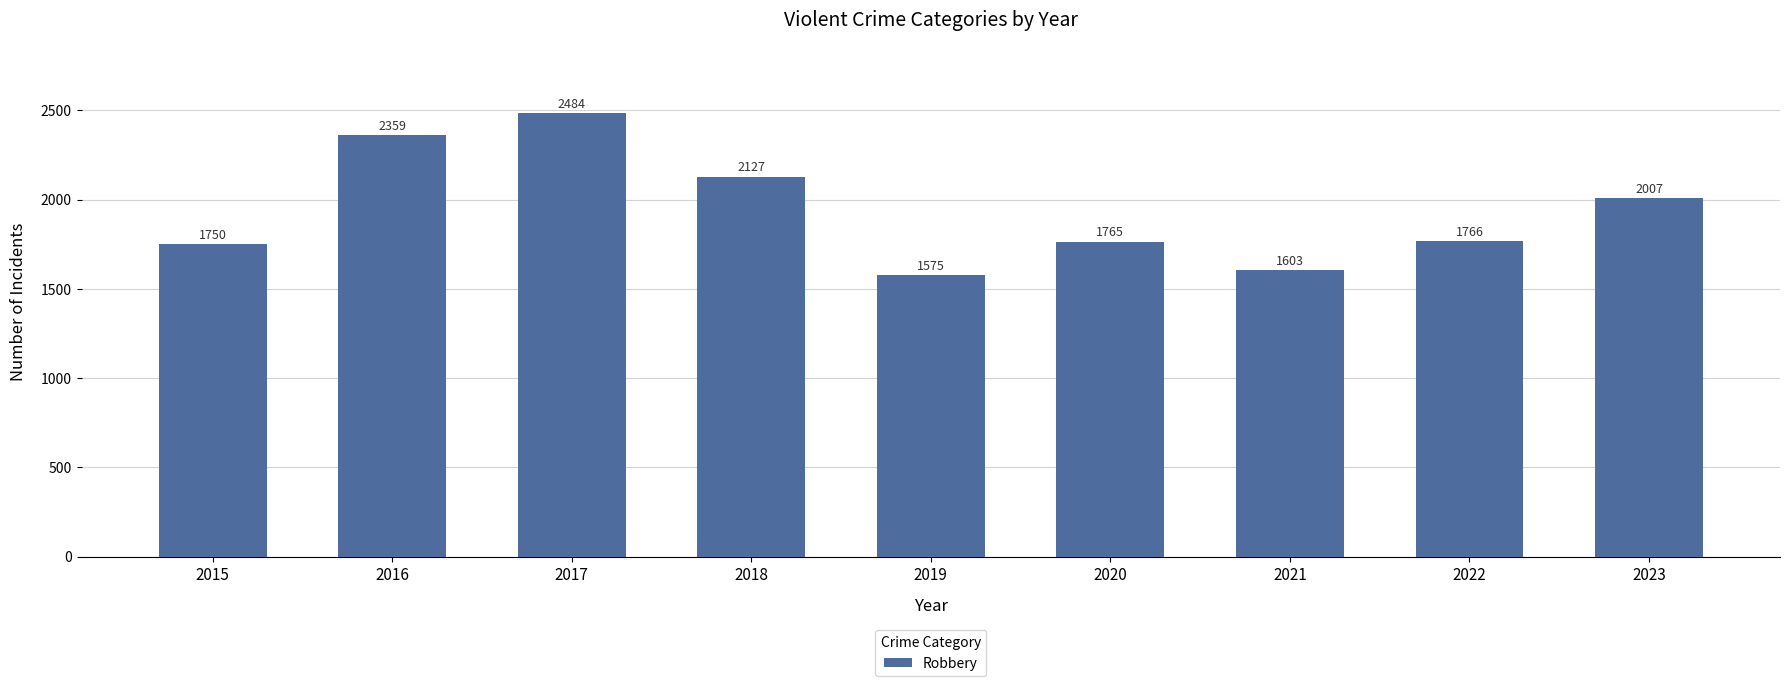

Reading right to left, extract all data points from this chart.

2007	1766	1603	1765	1575	2127	2484	2359	1750